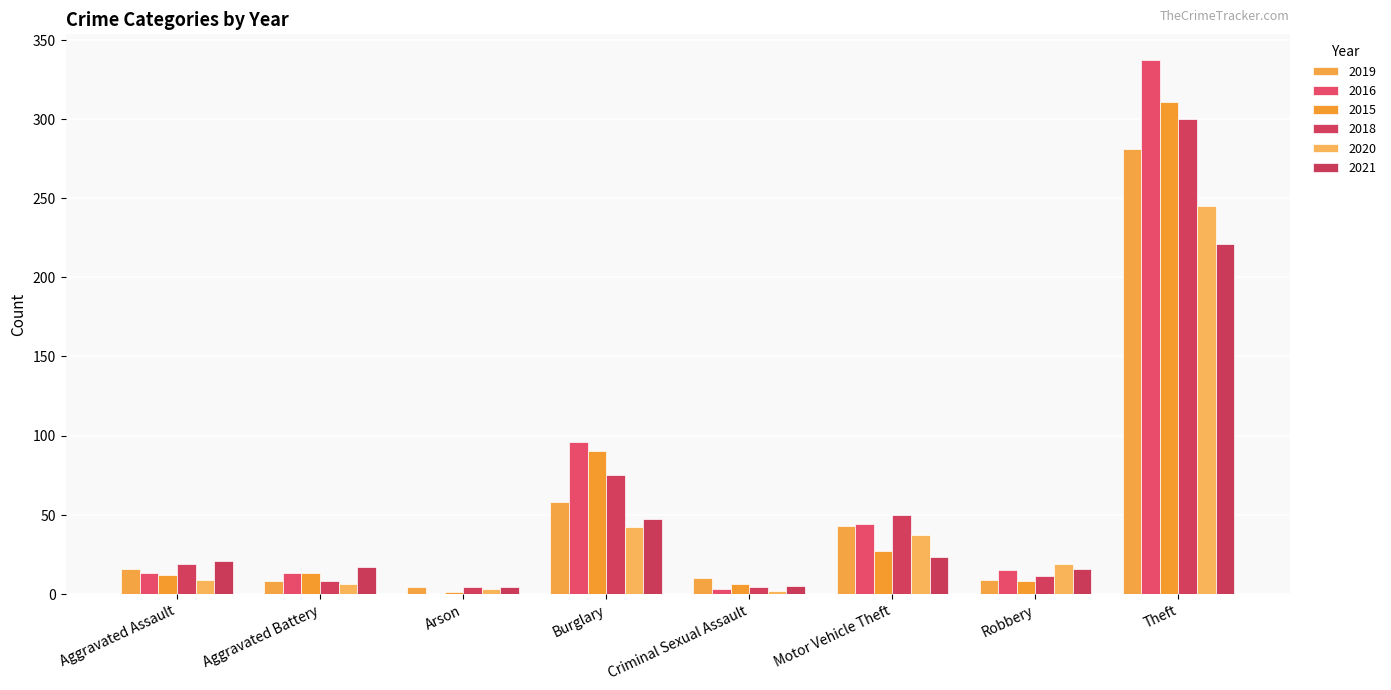

What are all the series names shown in the legend?

2019, 2016, 2015, 2018, 2020, 2021